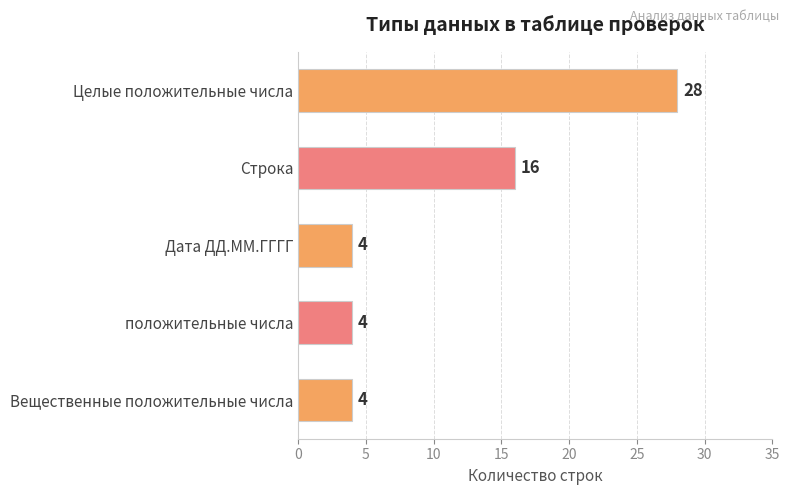

What position from the bottom is положительные числа?

2